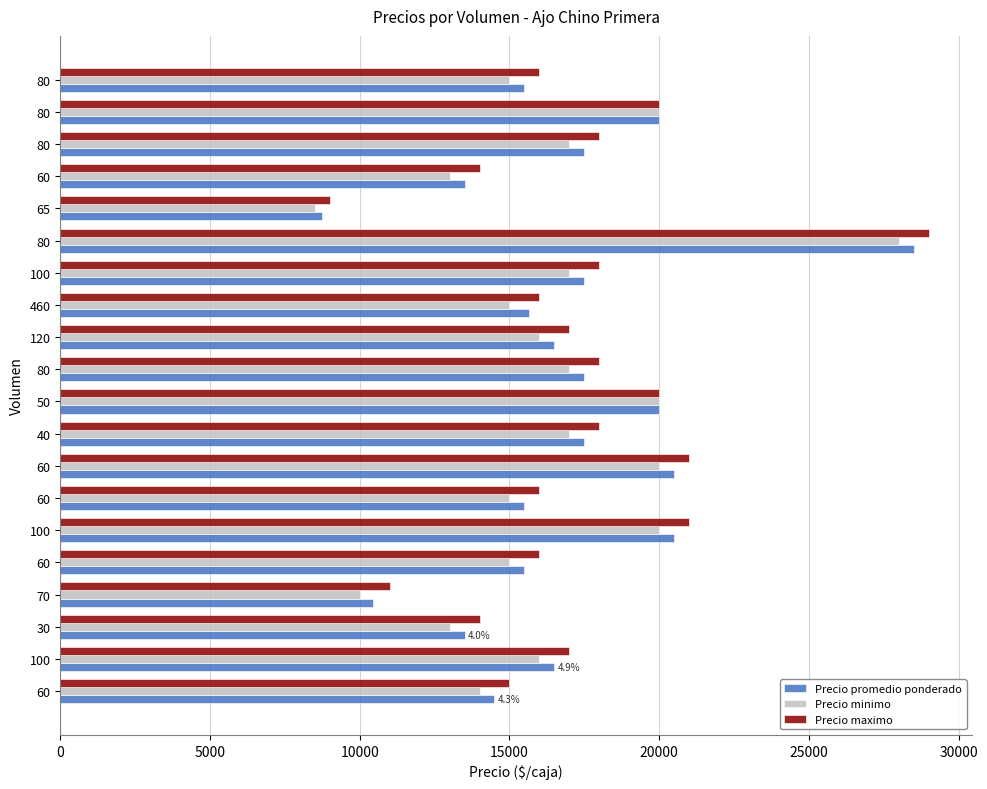

What are all the series names shown in the legend?

Precio promedio ponderado, Precio minimo, Precio maximo